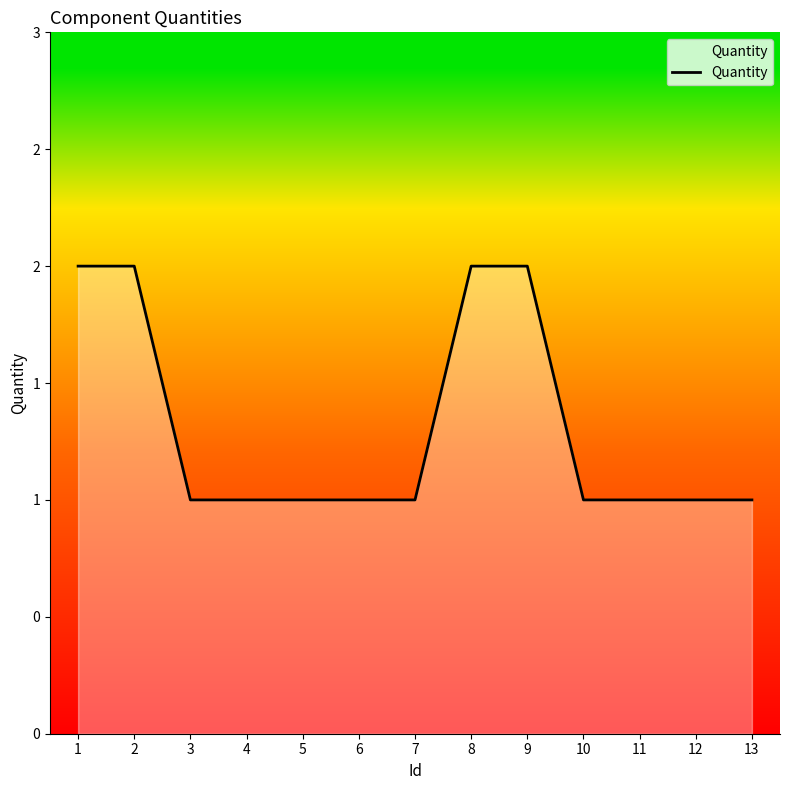

What is the sum of all values?

17